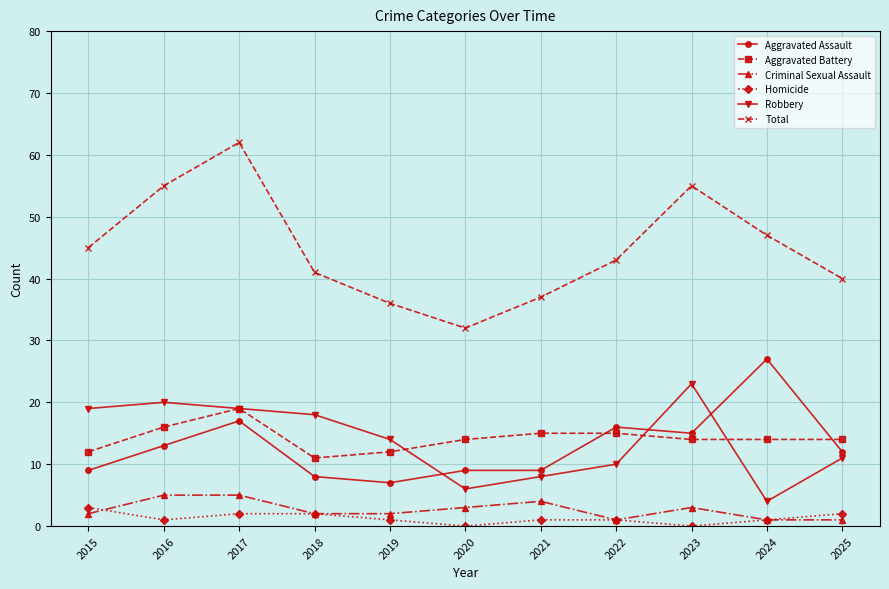

What is the value of the Aggravated Assault point at the 8th from the left?

16